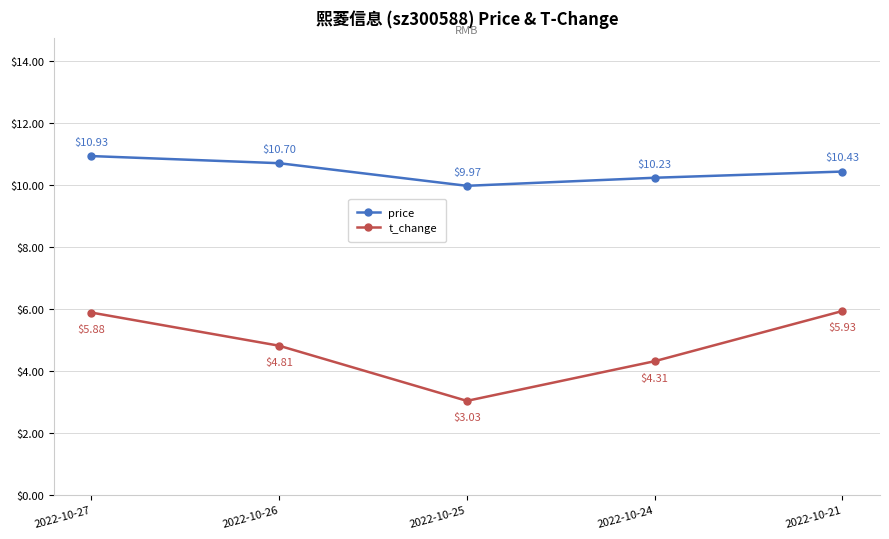

How many values in the t_change series are below 4?

1